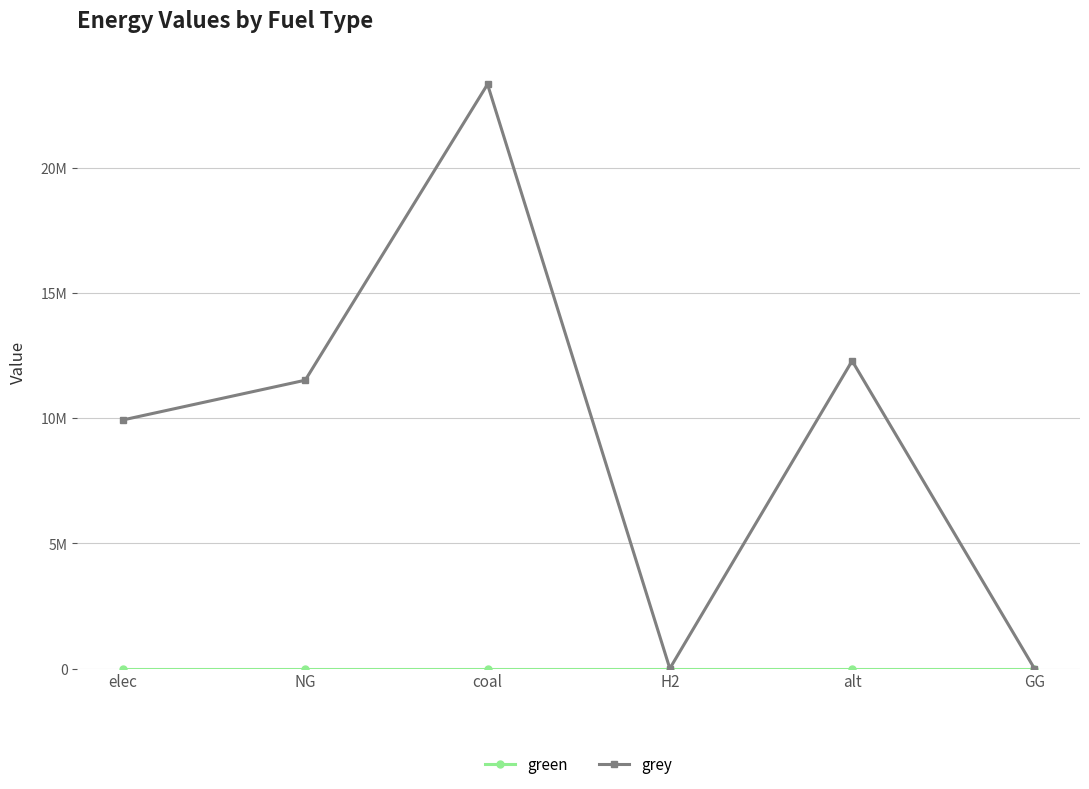

Where is grey nearest to the value 11666696?

NG